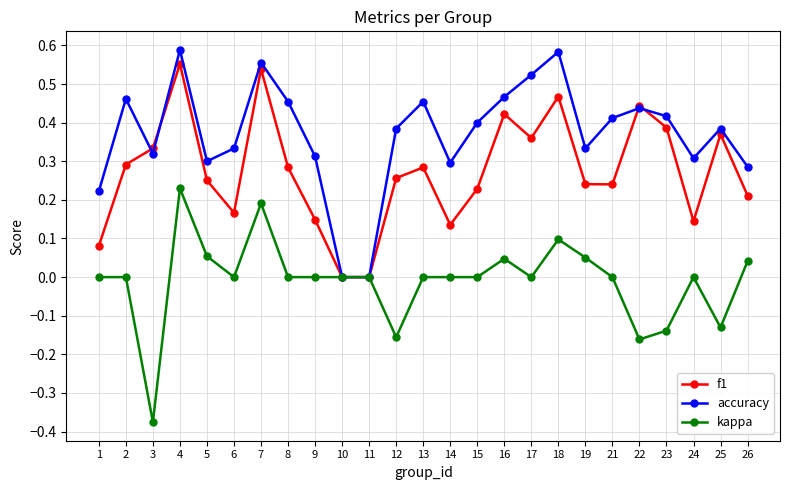

Between 6 and 21, which series saw the biggest shift?

accuracy